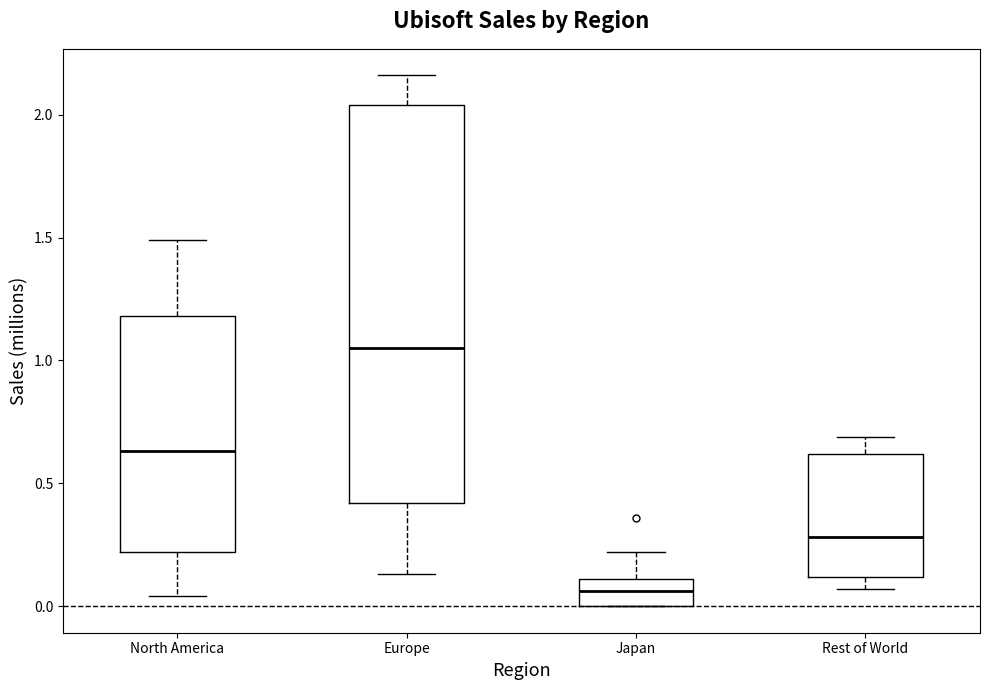

Reading left to right, transcribe this box plot: for each box, give where its median line is, the range the box spans, and where its two whiskers end, as read against the y-axis. The values are not printed on the chart, so give them approximately, as read against the axis.

North America: median 0.65, box 0.20 to 1.20, whiskers 0.05 to 1.50
Europe: median 1.05, box 0.40 to 2.05, whiskers 0.15 to 2.15
Japan: median 0.05, box 0.00 to 0.10, whiskers 0.00 to 0.20
Rest of World: median 0.30, box 0.10 to 0.60, whiskers 0.05 to 0.70